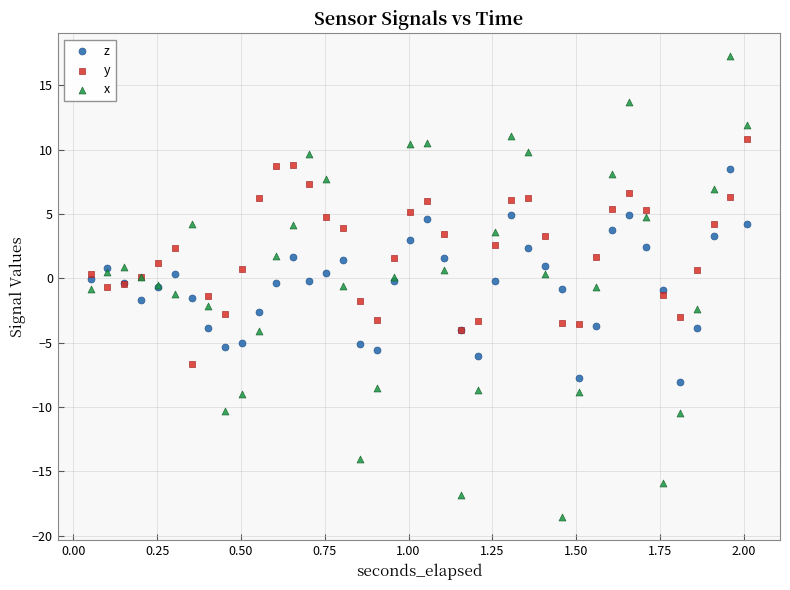

Which series contains the lowest Y value?

x